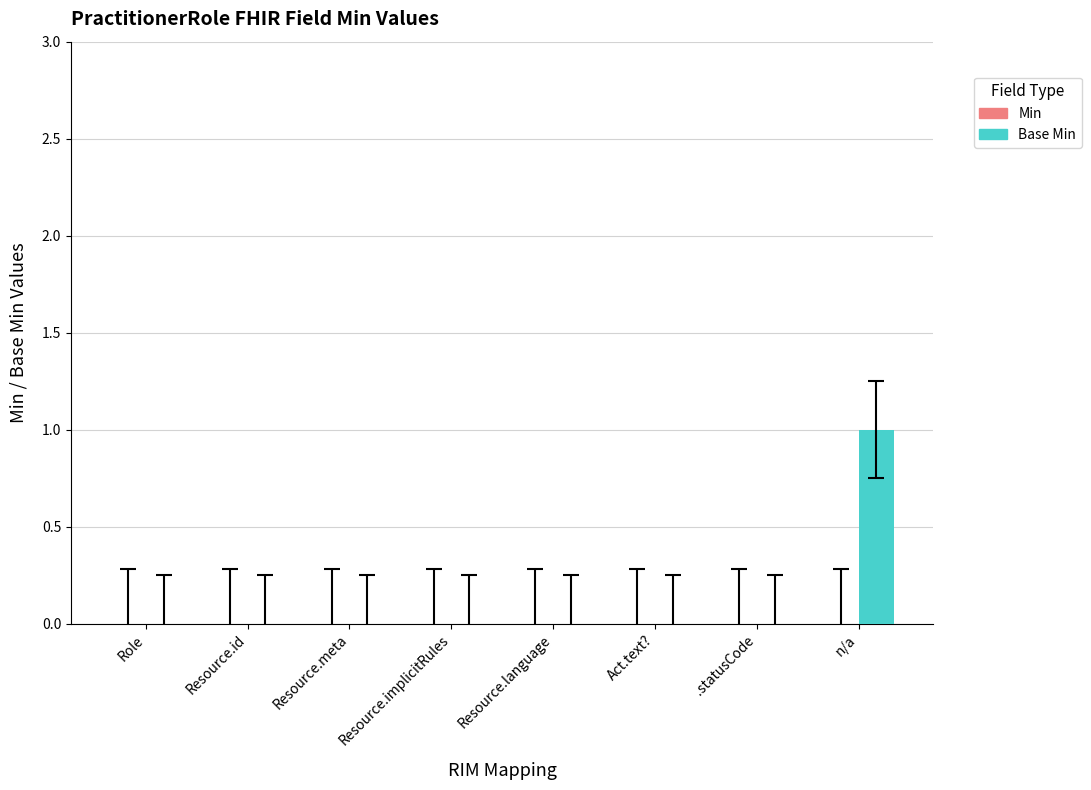

At which category does the chart reach its peak across all series?

n/a